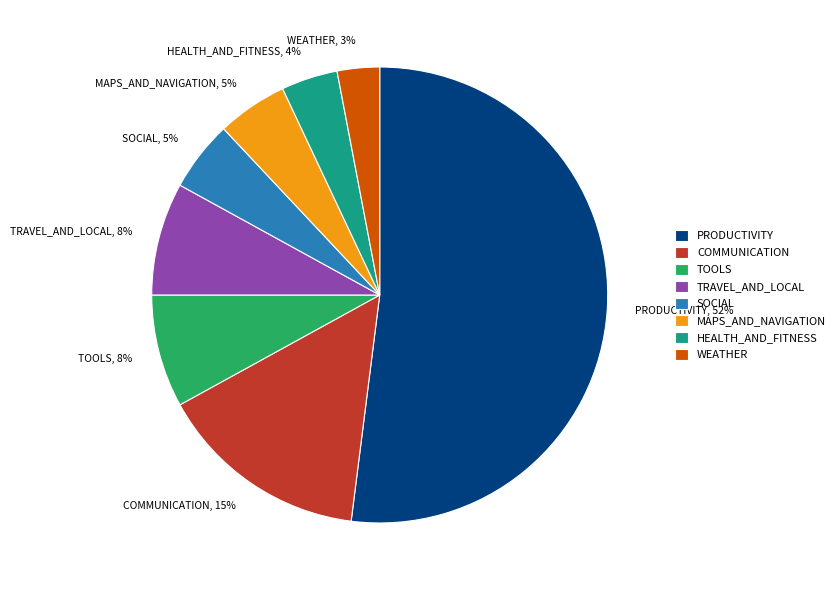

Which slice represents more than half of the pie?

PRODUCTIVITY